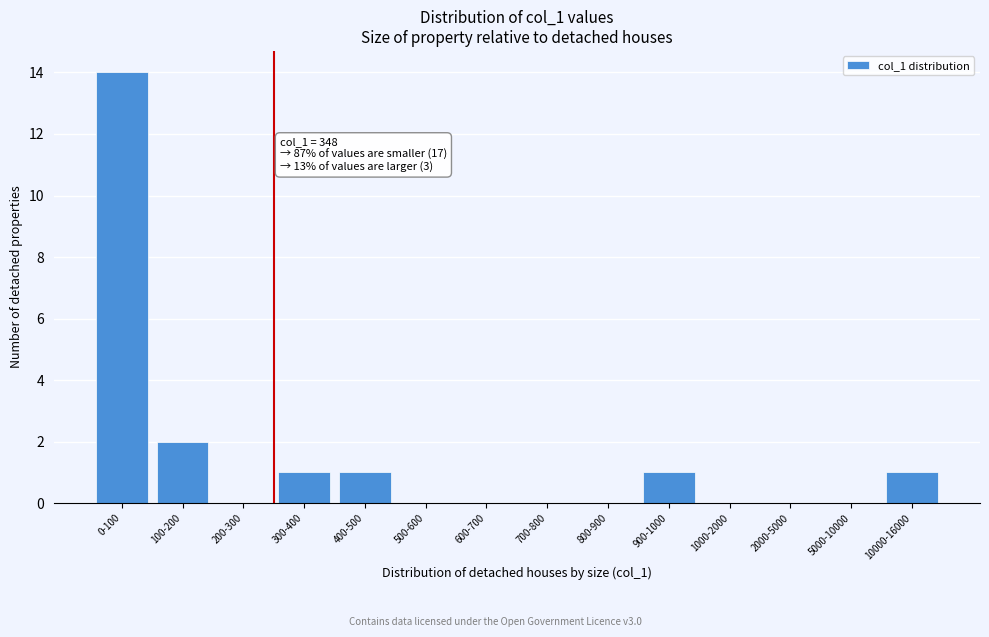

Reading right to left, transcribe all the data shown in this chart.

10000-16000=1	5000-10000=0	2000-5000=0	1000-2000=0	900-1000=1	800-900=0	700-800=0	600-700=0	500-600=0	400-500=1	300-400=1	200-300=0	100-200=2	0-100=14